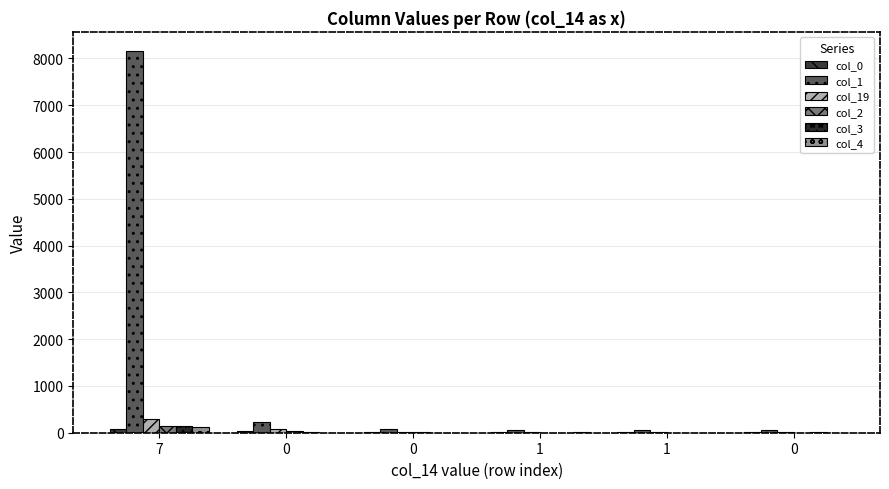

Is the value of col_3 at 1 greater than the value of col_0 at 0?

No